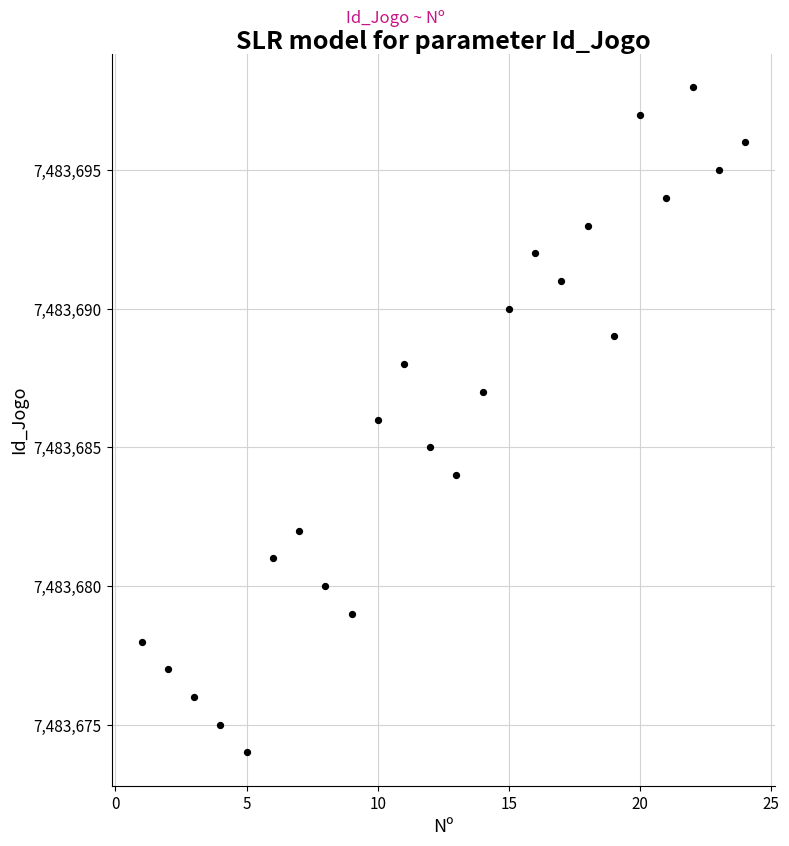

What is the range of X values (max minus min)?

23